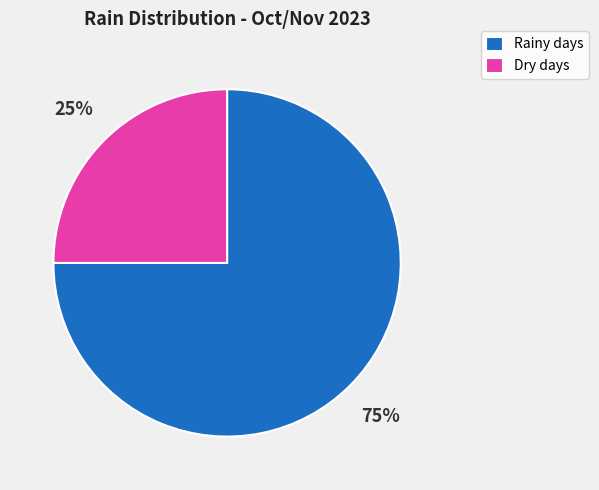

To the nearest percent, what is the difference between the Dry days and Rainy days slice percentages?

50%